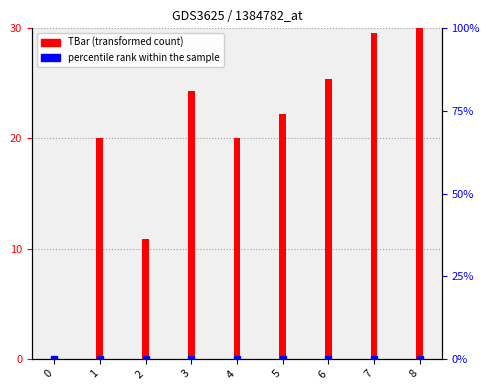

How many bars are there in total?

9